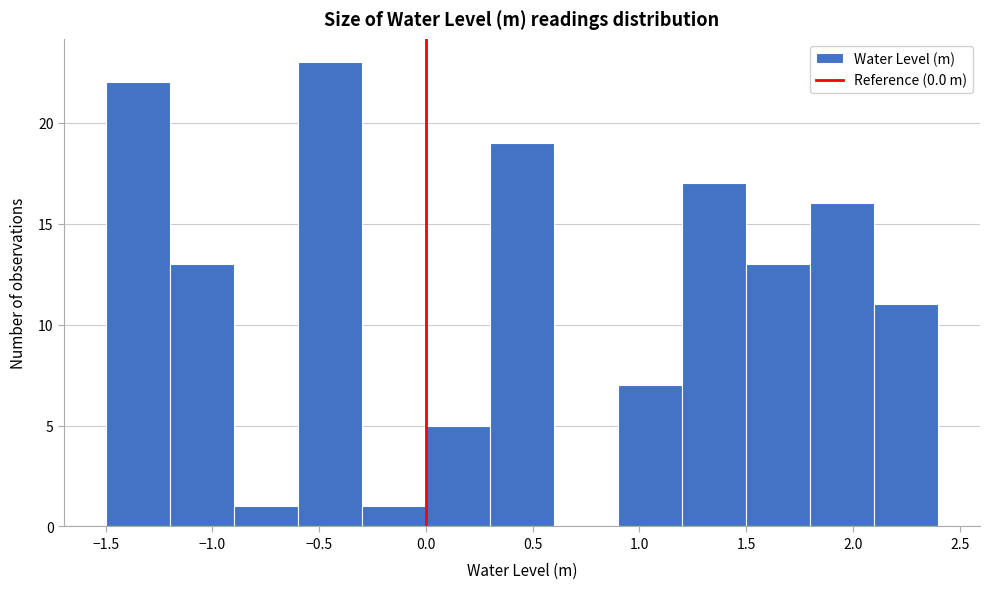

How tall is the bar that spans 1.2 to 1.5 on the x-axis? The values are not printed on the chart, so give them approximately, as read against the axis.

17